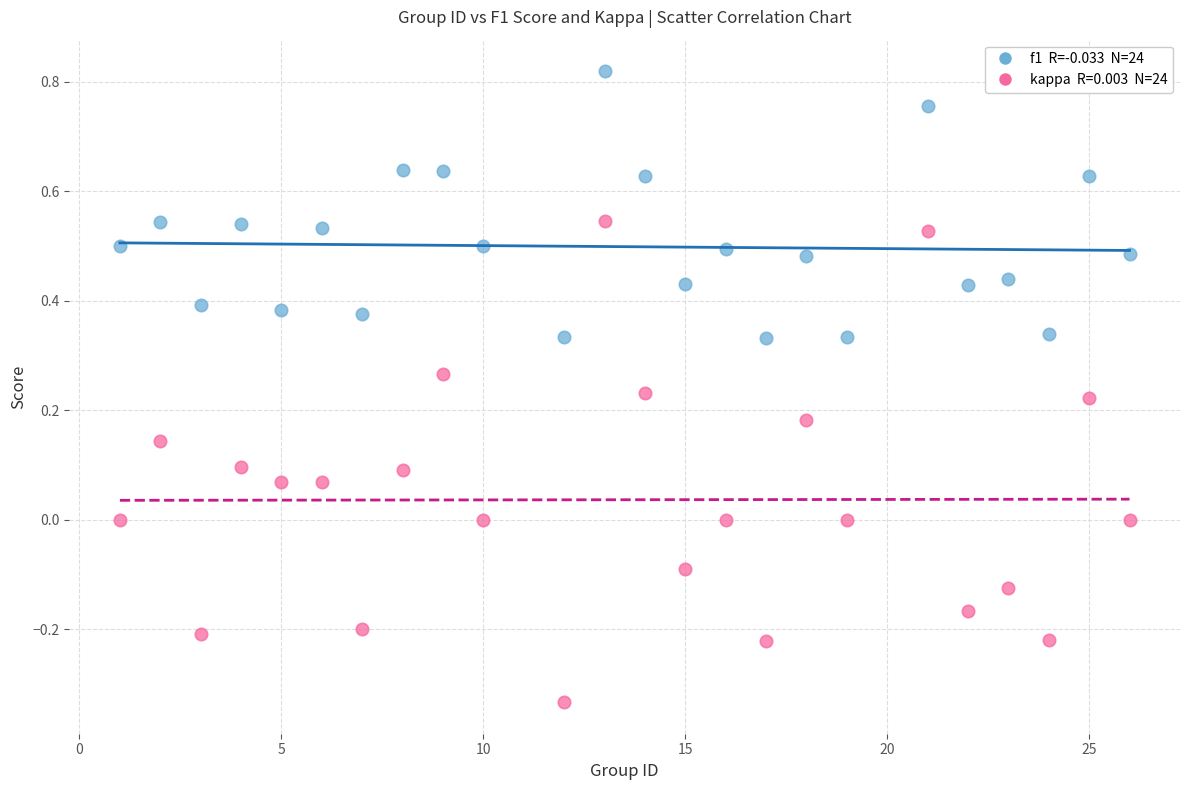

Across all data points, what is the range of X values (max minus min)?

25.0